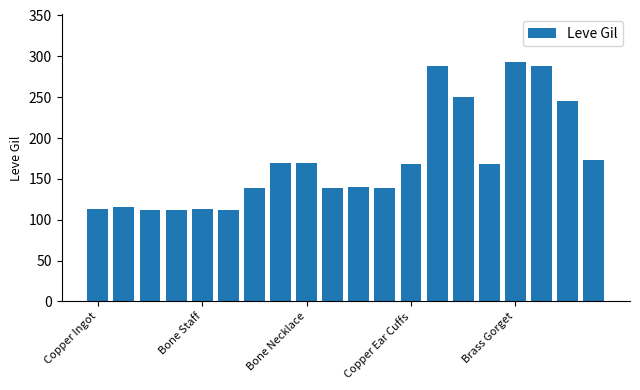

What is the minimum value shown in the chart?

112